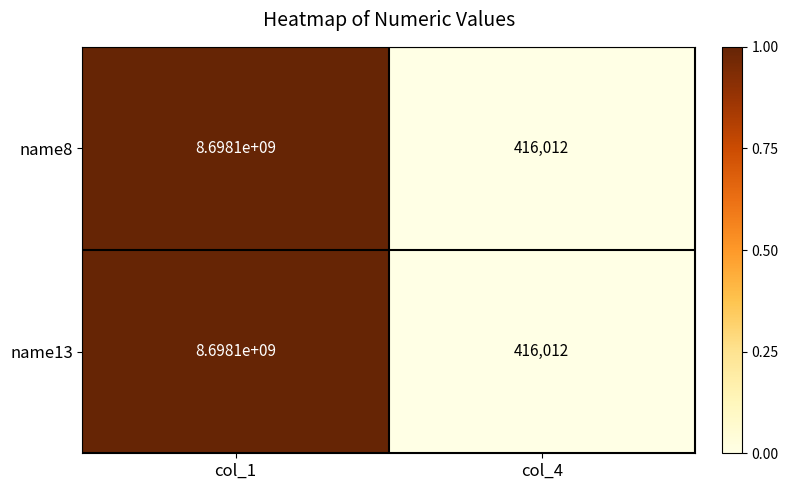

Is the value of name8 at col_4 greater than the value of name13 at col_1?

No